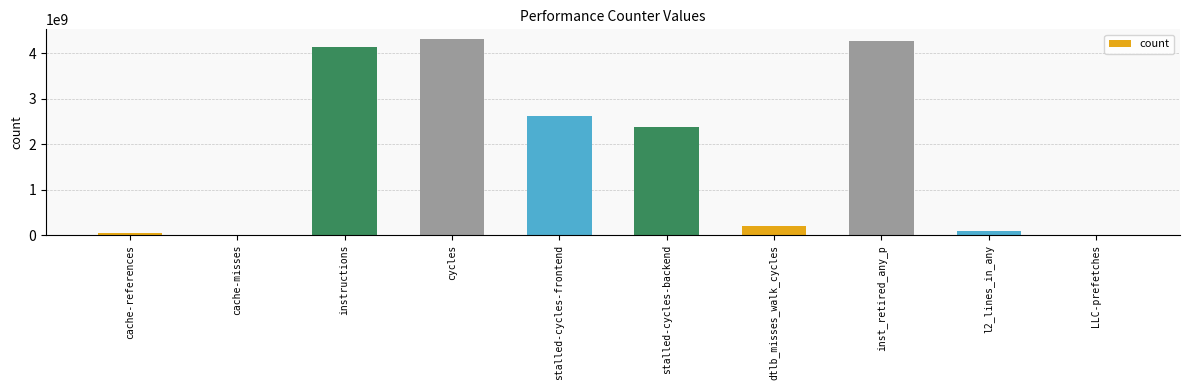

Which category has the highest value across all series?

cycles